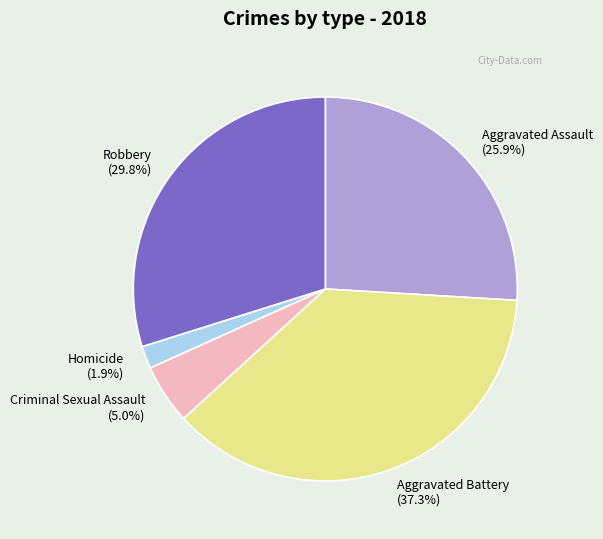

What percentage is the Criminal Sexual Assault slice, to the nearest percent?

5%